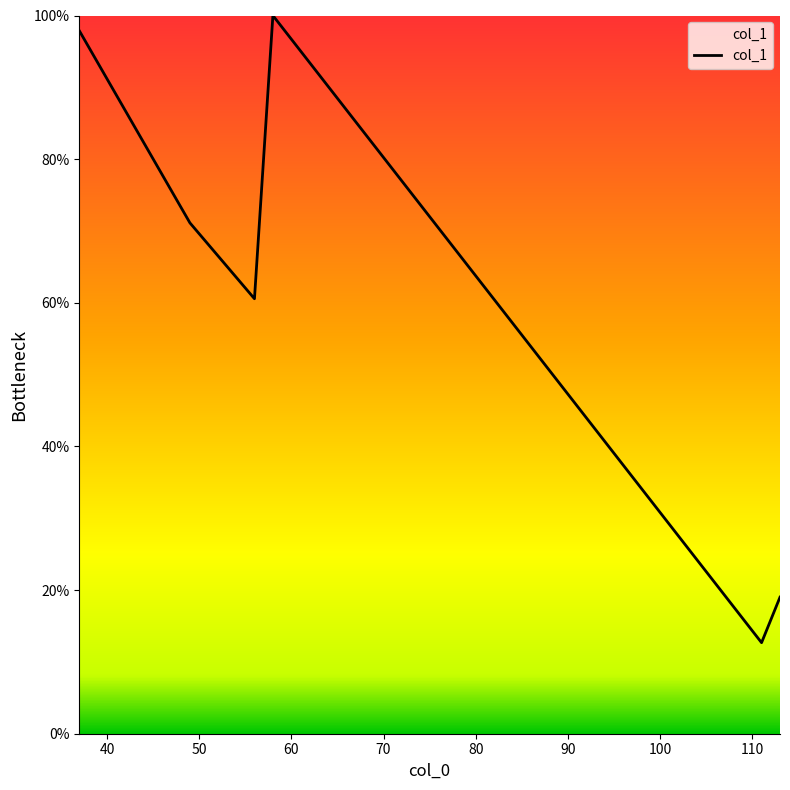

What is the difference between the maximum and minimum values?

87.3